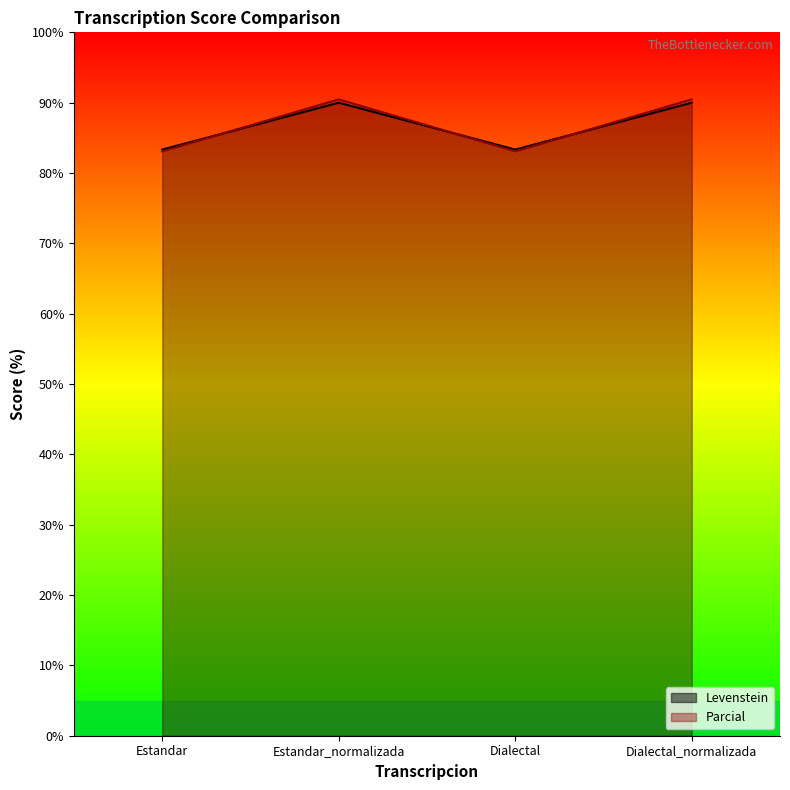

What position from the right is Dialectal_normalizada?

1